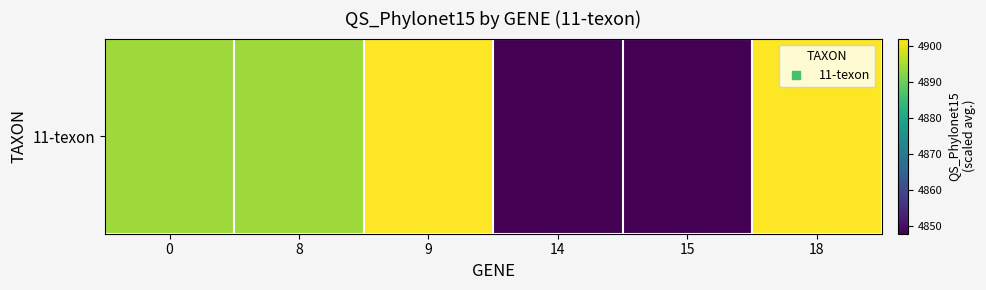

What is the sum of the values at 8 and 14?

9742